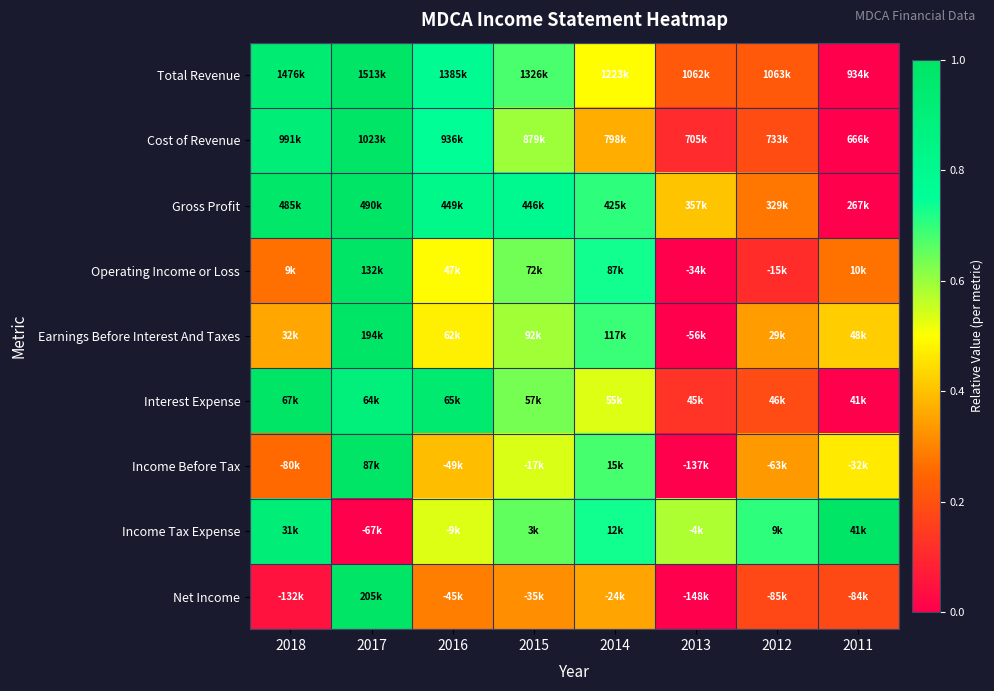

Rank the series at 2014 from lowest to highest value.

Net Income, Cost of Revenue, Total Revenue, Interest Expense, Income Before Tax, Earnings Before Interest And Taxes, Gross Profit, Income Tax Expense, Operating Income or Loss